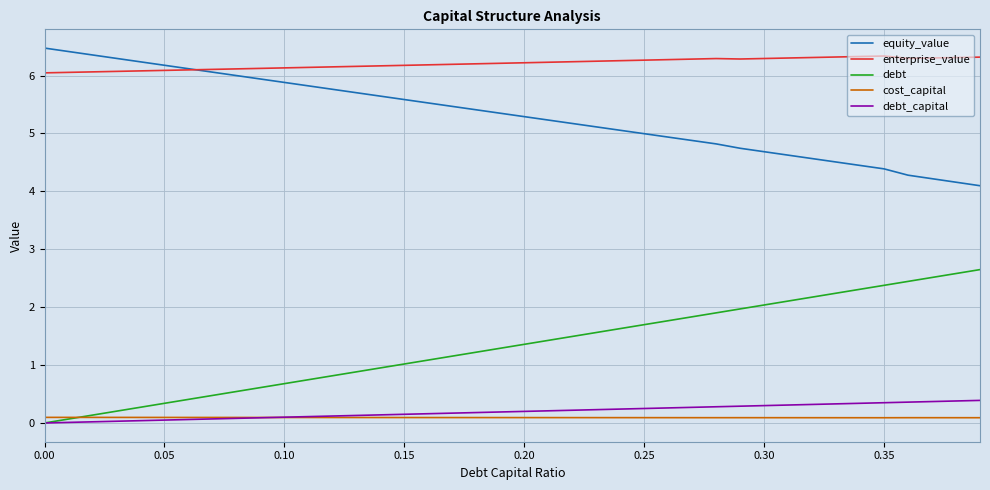

What is the greatest value displayed?

6.5